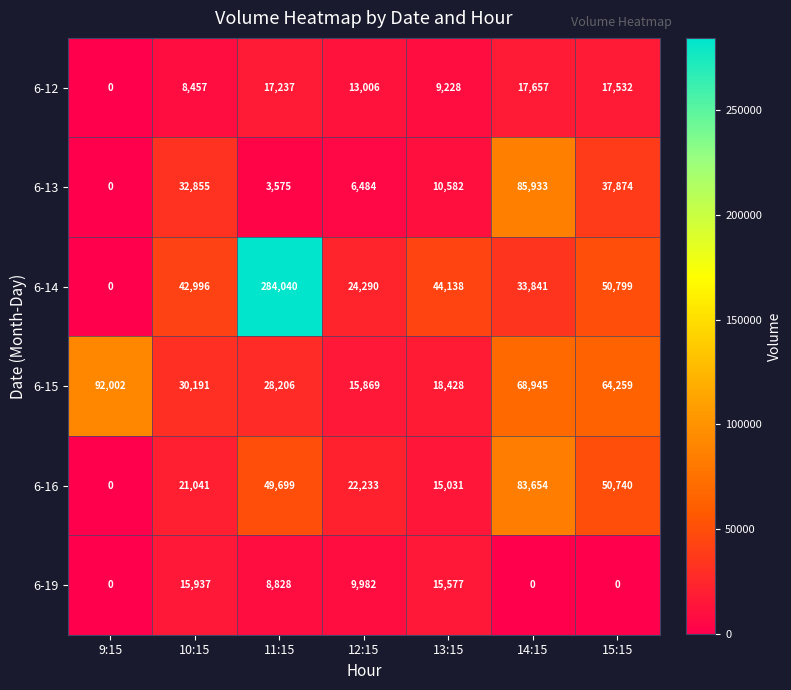

At 12:15, list the series in order from largest to smallest.

6-14, 6-16, 6-15, 6-12, 6-19, 6-13